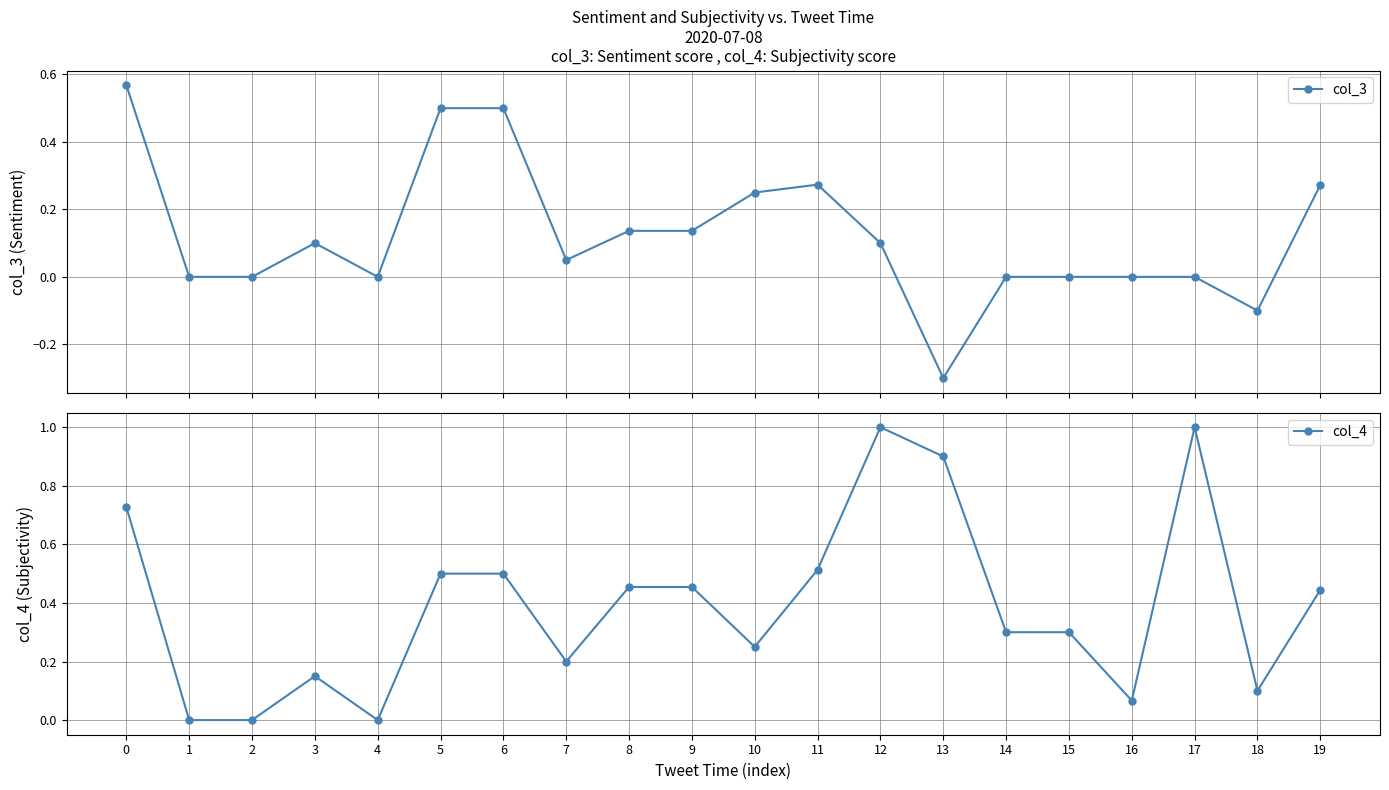

Where is the first local minimum for col_4?

4